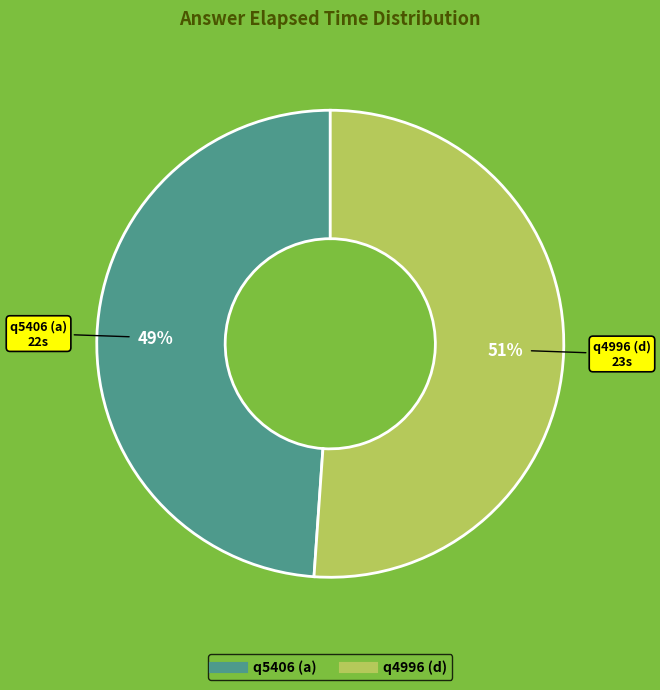

To the nearest percent, what is the difference between the largest and smallest slice percentages?

2%